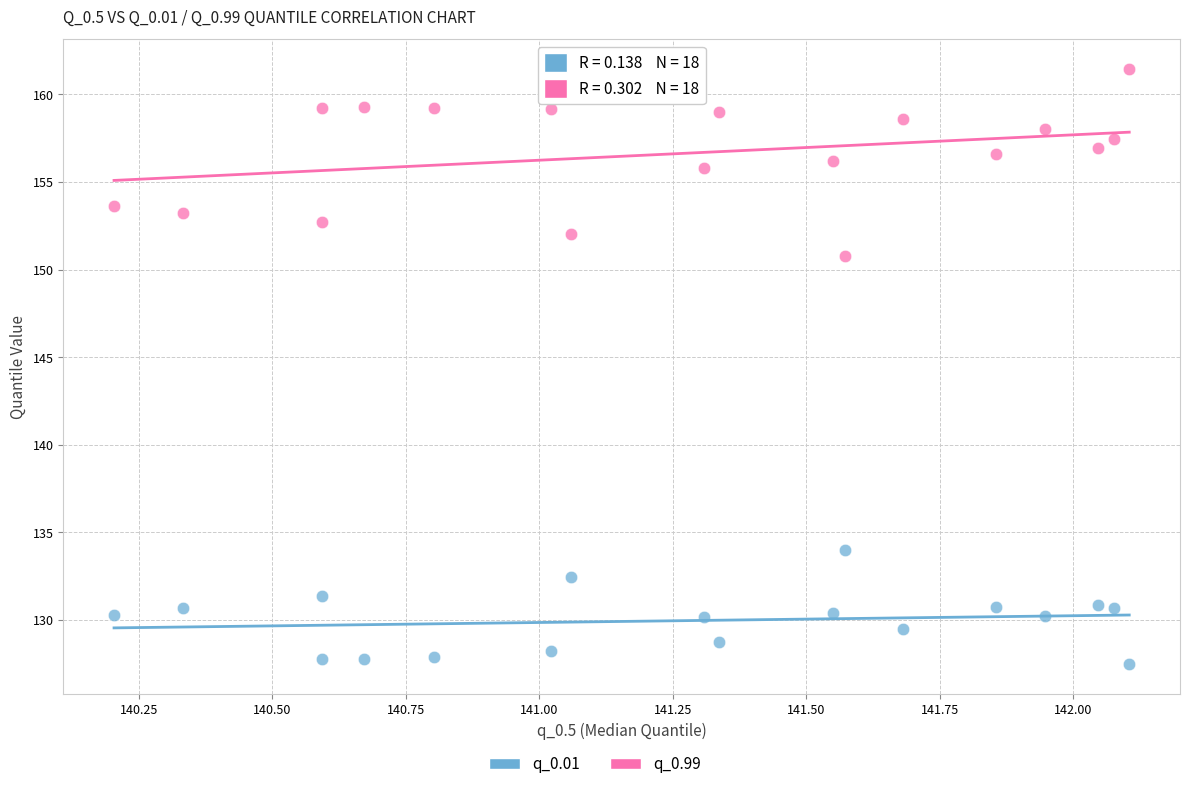

Which series has the widest spread of Y values?

q_0.99